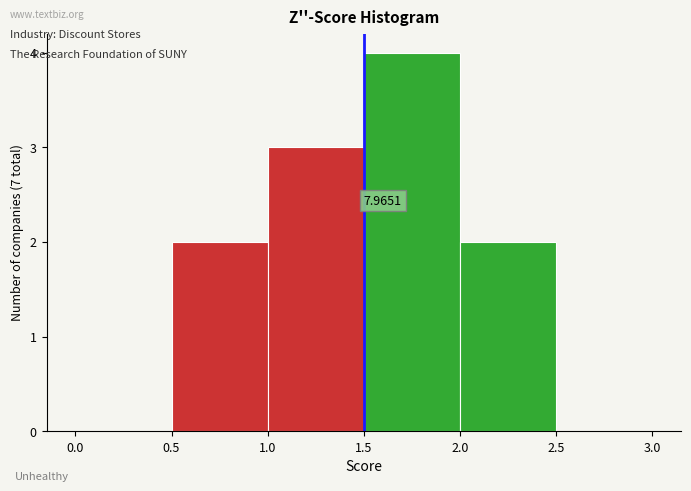

Over which range of the x-axis is the bar tallest?

1.5 to 2.0